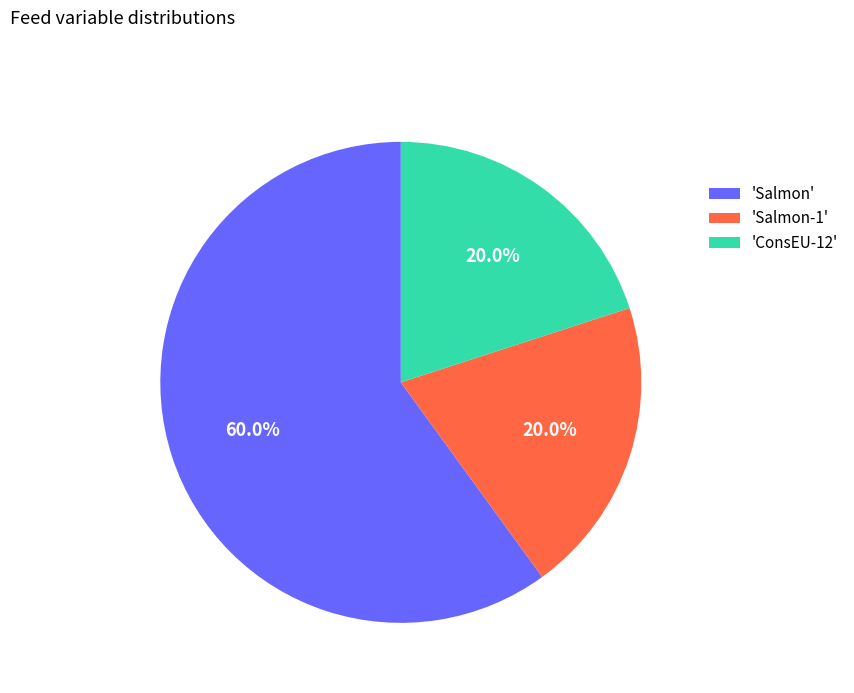

Combined, what portion of the pie is 'ConsEU-12' and 'Salmon'?

80.0%